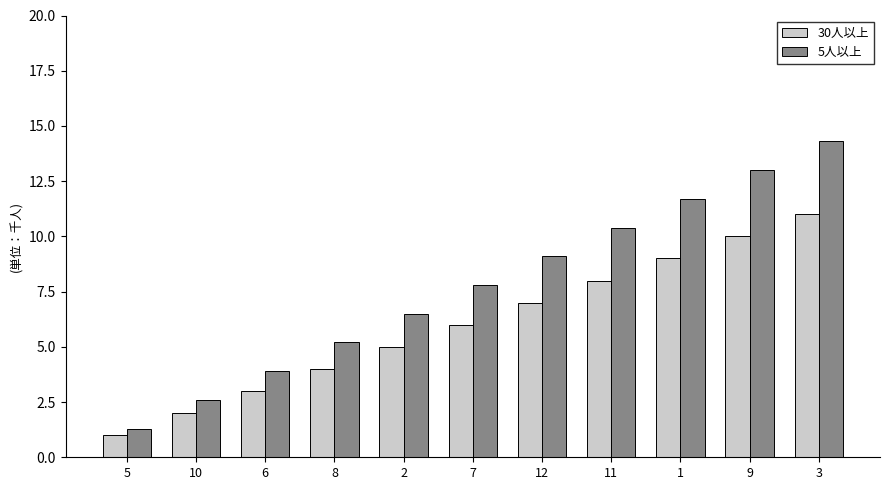

List the labels in order of 30人以上 value, smallest first.

5, 10, 6, 8, 2, 7, 12, 11, 1, 9, 3